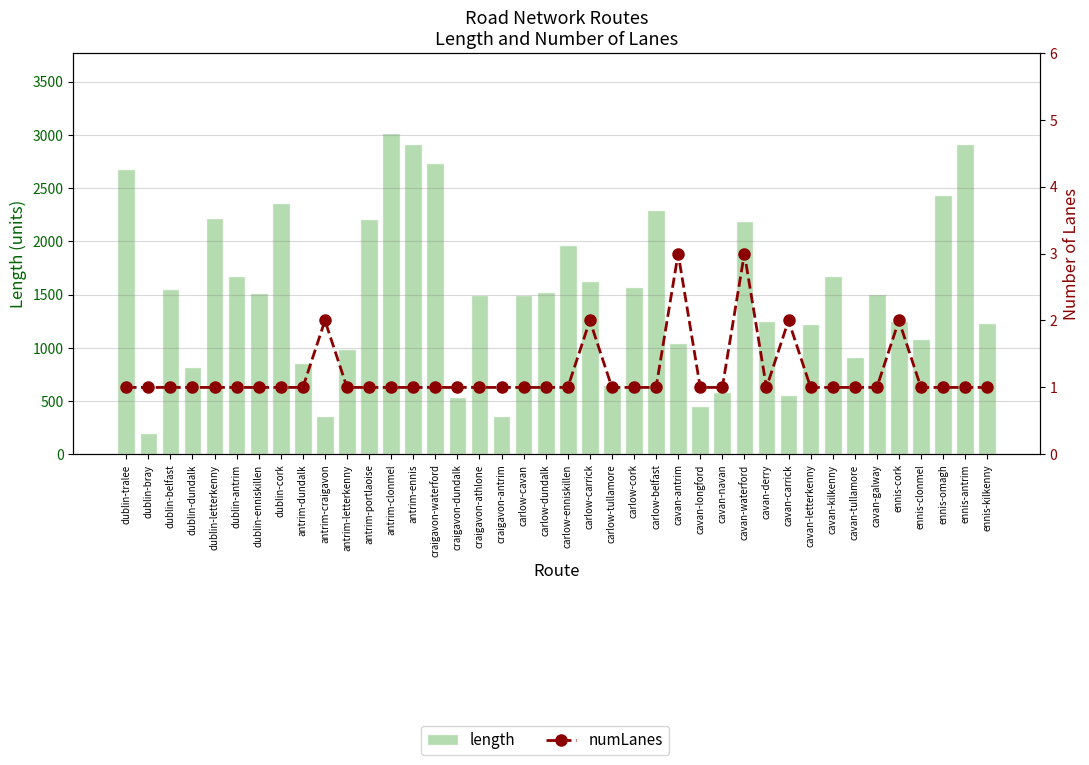

What is the label of the 32nd bar from the right?

antrim-dundalk